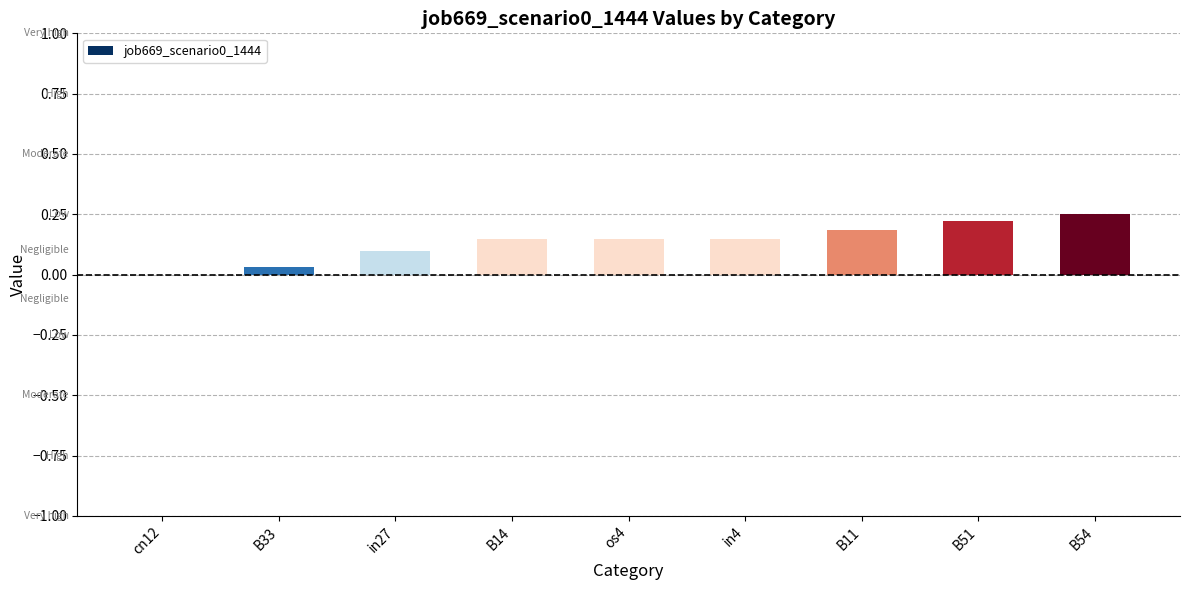

True or false: the data shows 0.1 at in4.

True